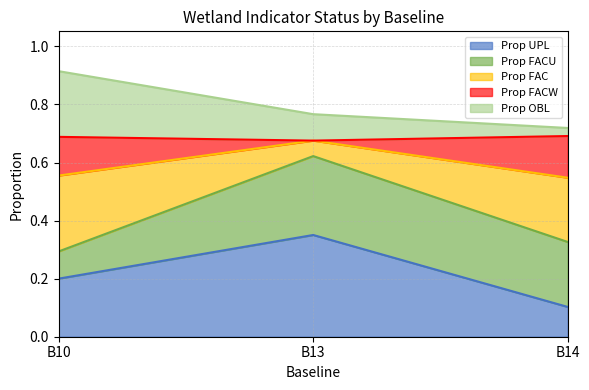

What is the value of the Prop FACU point at the 2nd from the left?

0.3